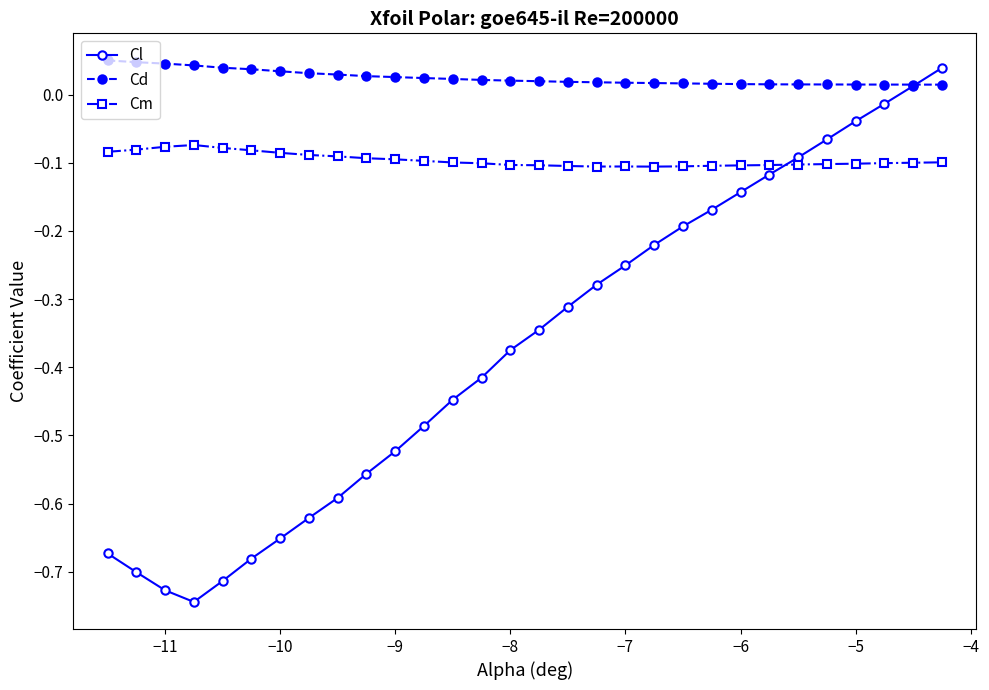

Rank the series by their average value, from highest to lowest.

Cd, Cm, Cl